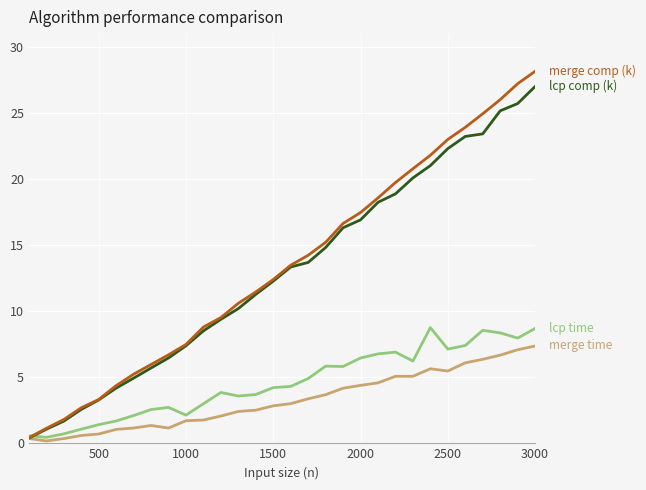

How many lines are shown in the chart?

4